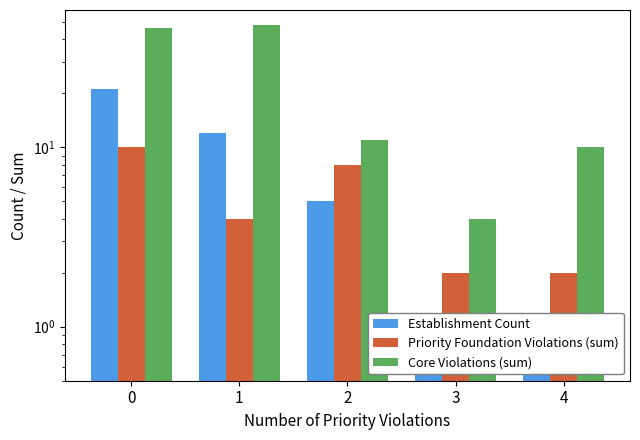

What are all the series names shown in the legend?

Establishment Count, Priority Foundation Violations (sum), Core Violations (sum)